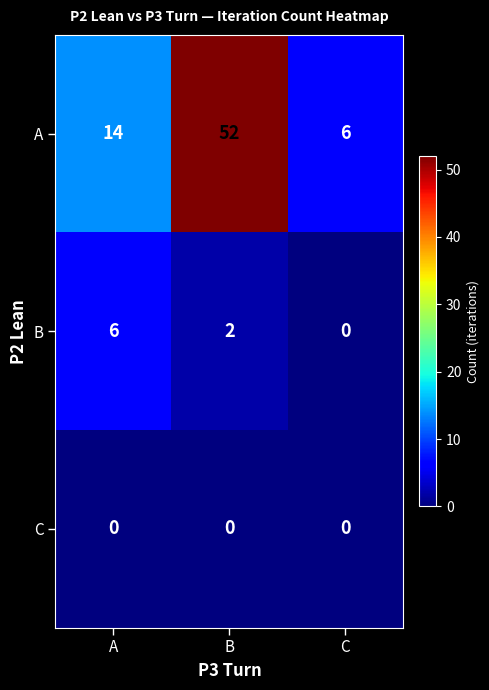

Which series changed the most between A and C?

A